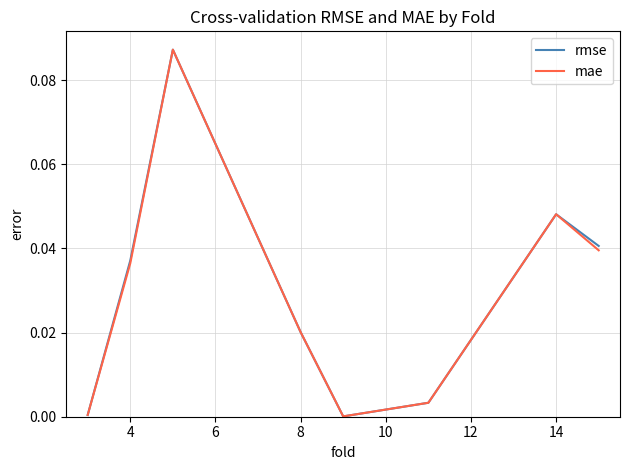

Does the chart have visible grid lines?

Yes